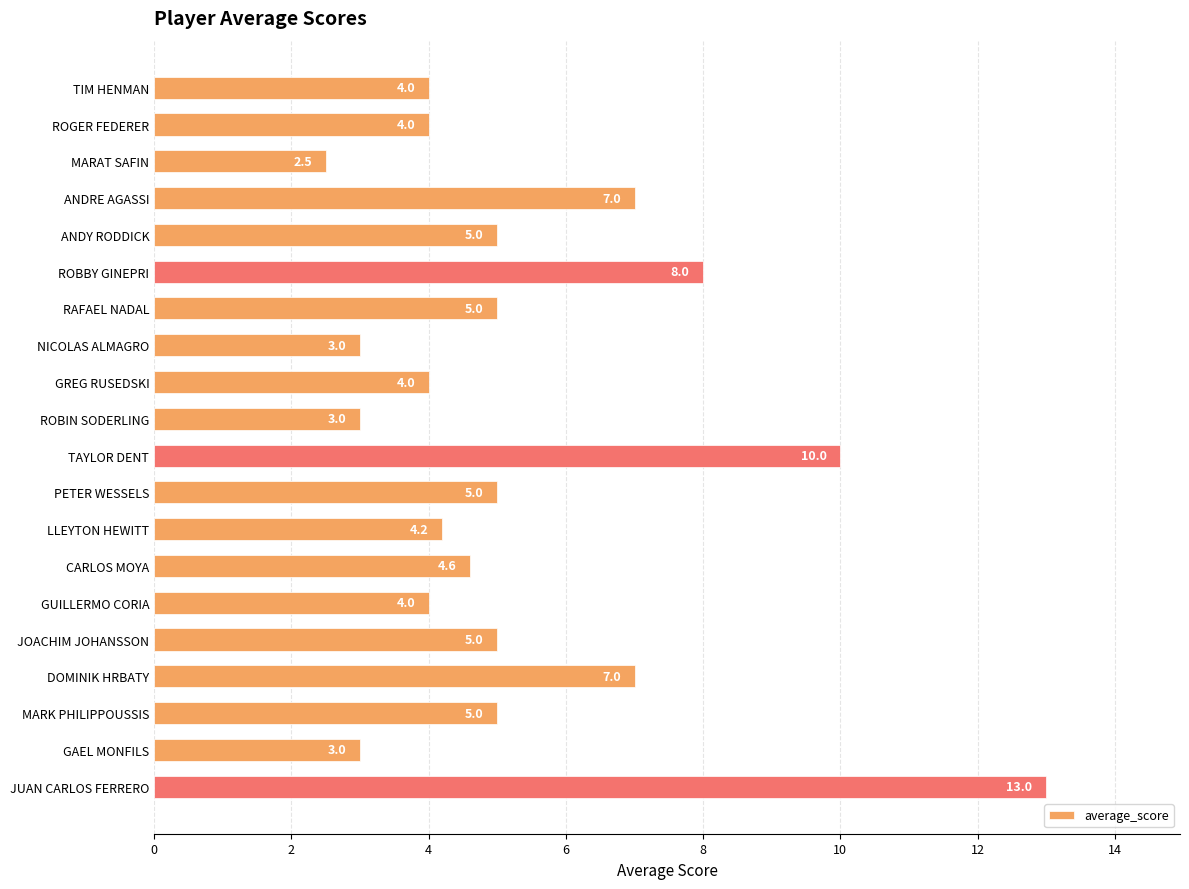

How many bars are there in total?

20